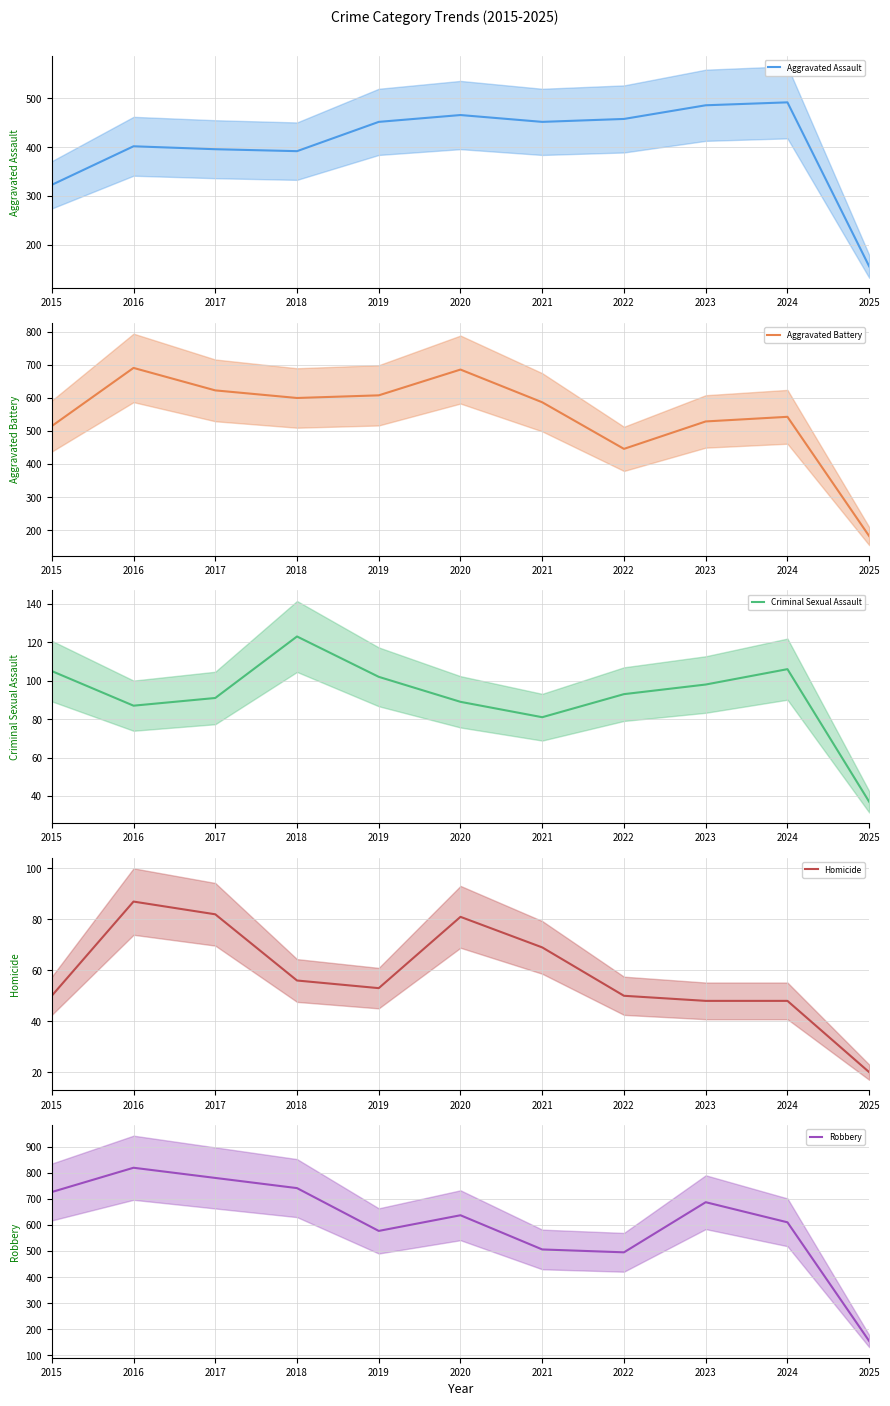

True or false: Aggravated Battery has a value of 608 at 2019.

True